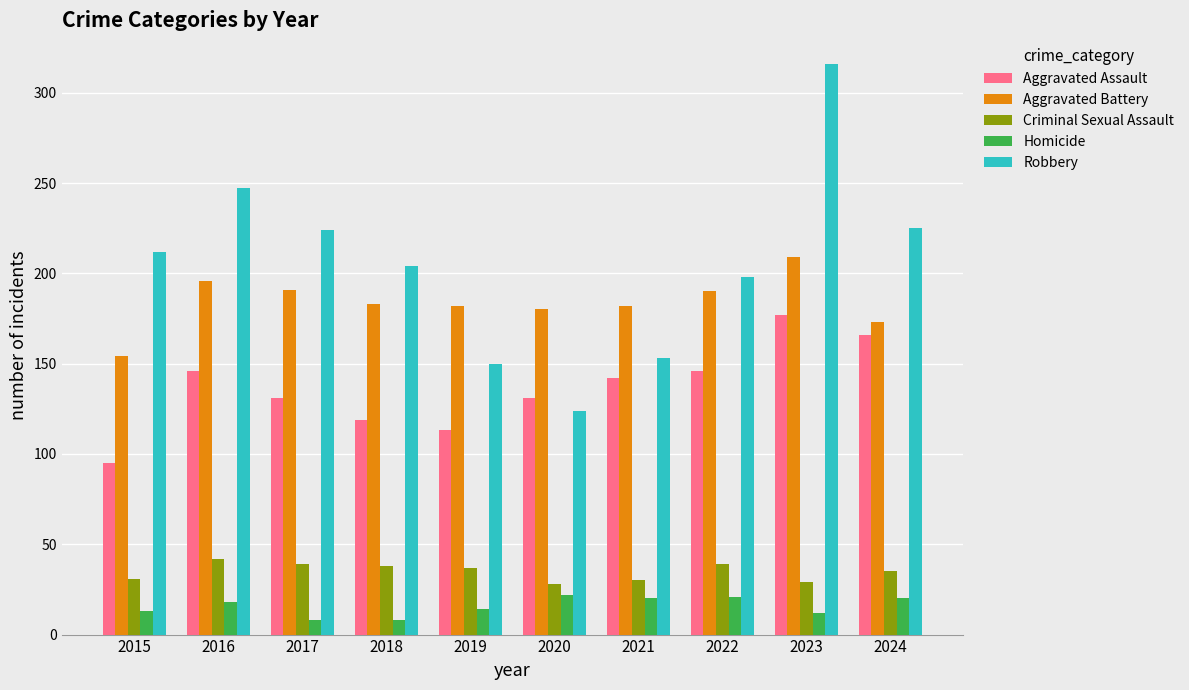

What is the difference between the highest and lowest values at 2018?

196